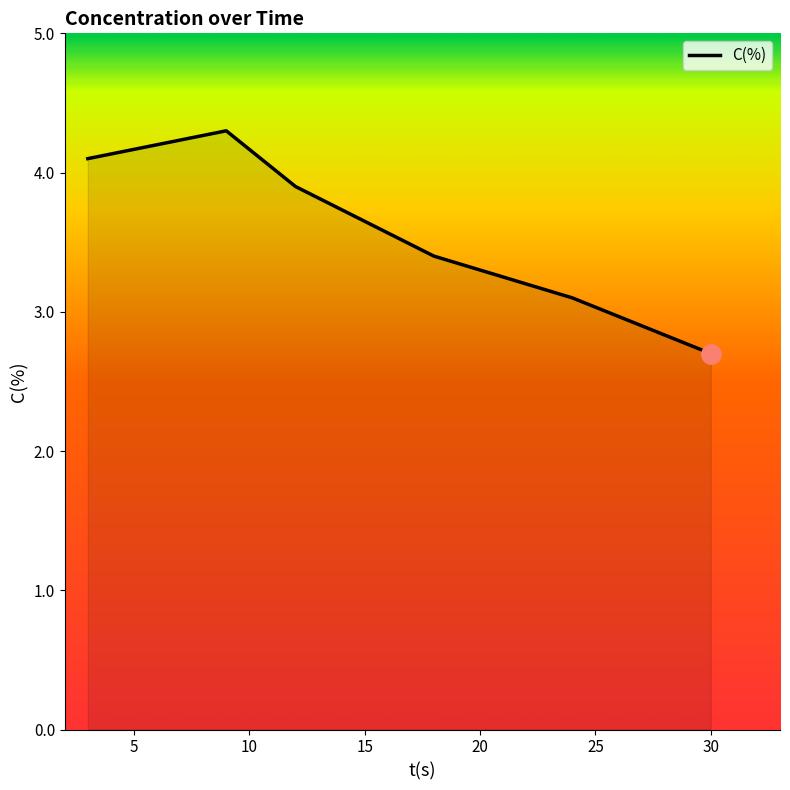

Reading left to right, transcribe all the data shown in this chart.

4.1	4.3	3.9	3.4	3.1	2.7